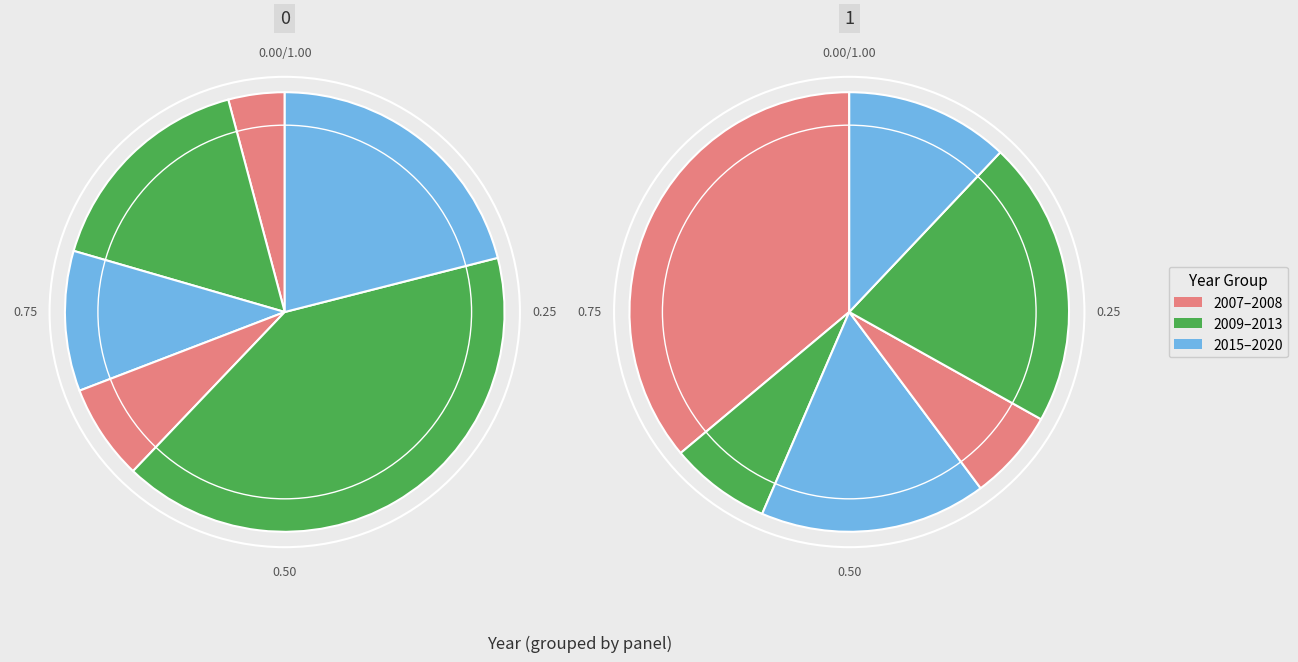

Does any single category account for the majority?

No